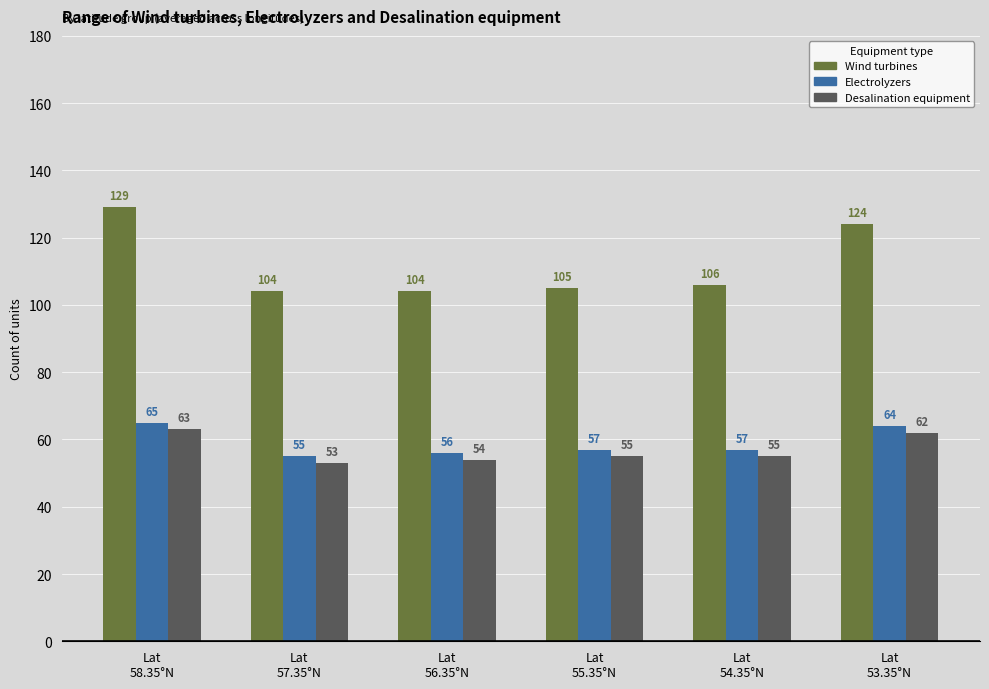

What is the difference between the maximum and minimum values in the Desalination equipment series?

10